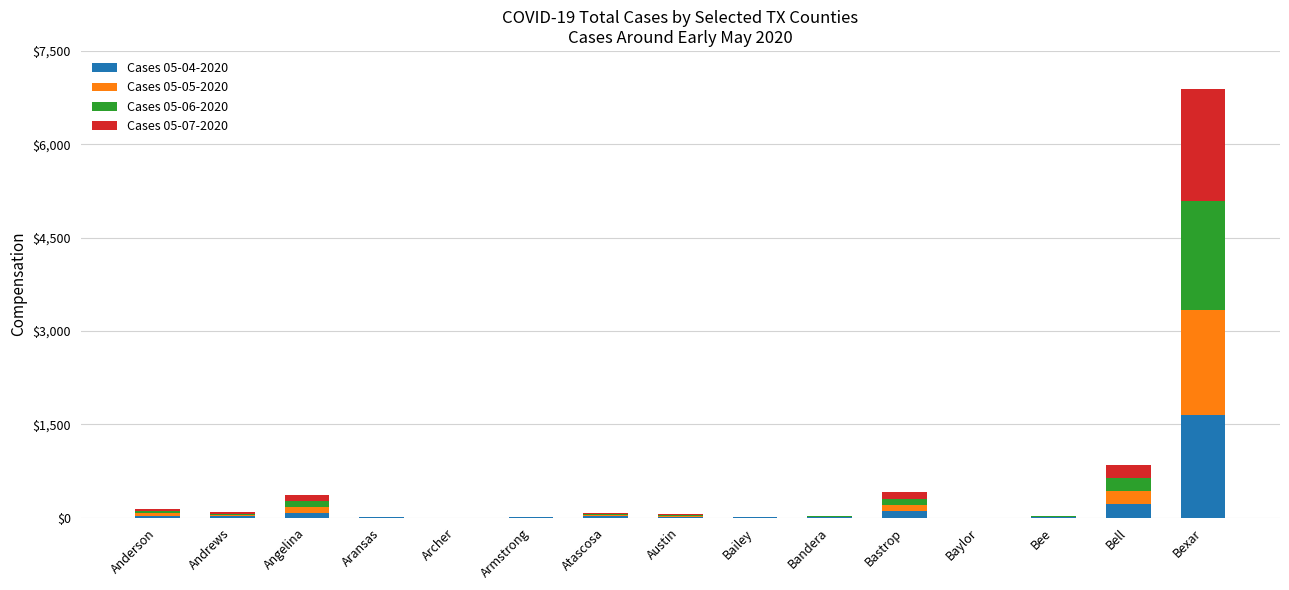

At which label does Cases 05-04-2020 reach its peak?

Bexar